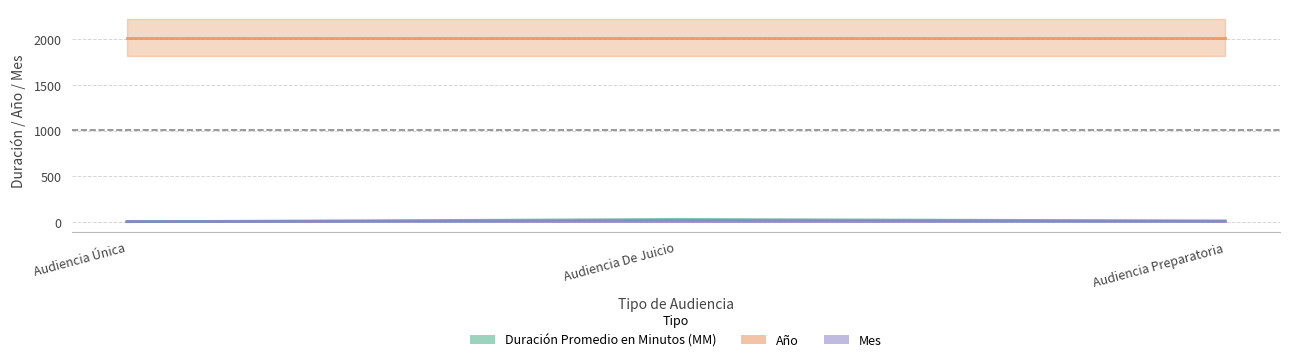

How many data points in Duración Promedio en Minutos (MM) are above 14?

1